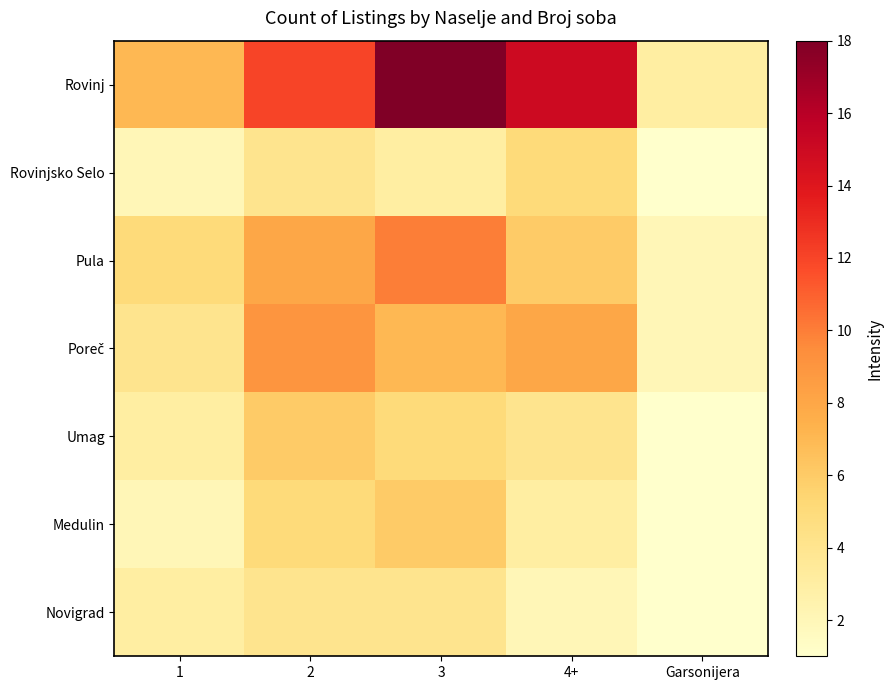

Which has a higher value, 4+ or 2?

4+